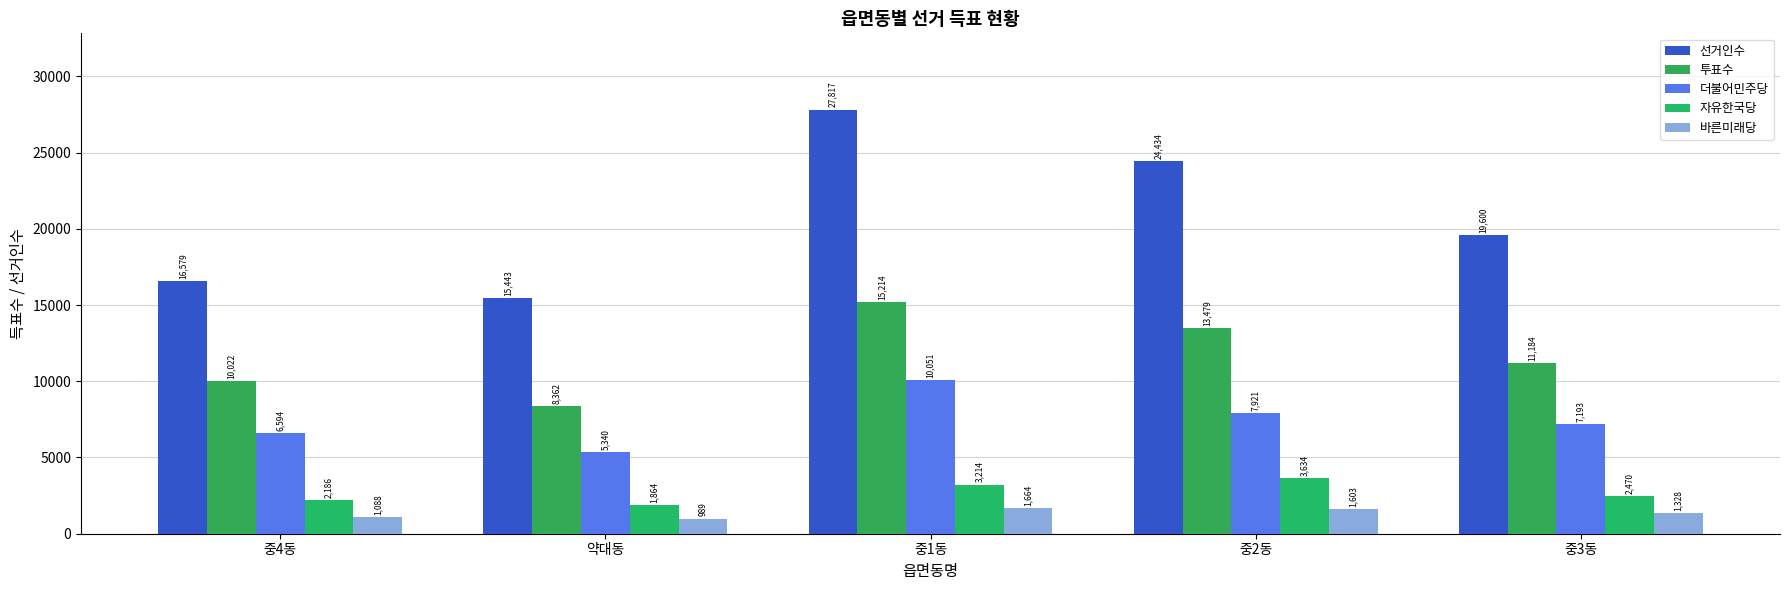

What is the minimum value for 선거인수?

15443